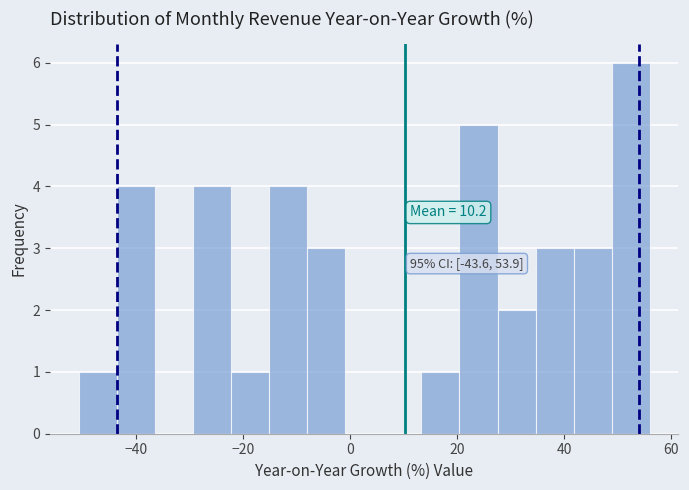

Read against the x-axis, roughly where is the centre of the tallest bar?

52